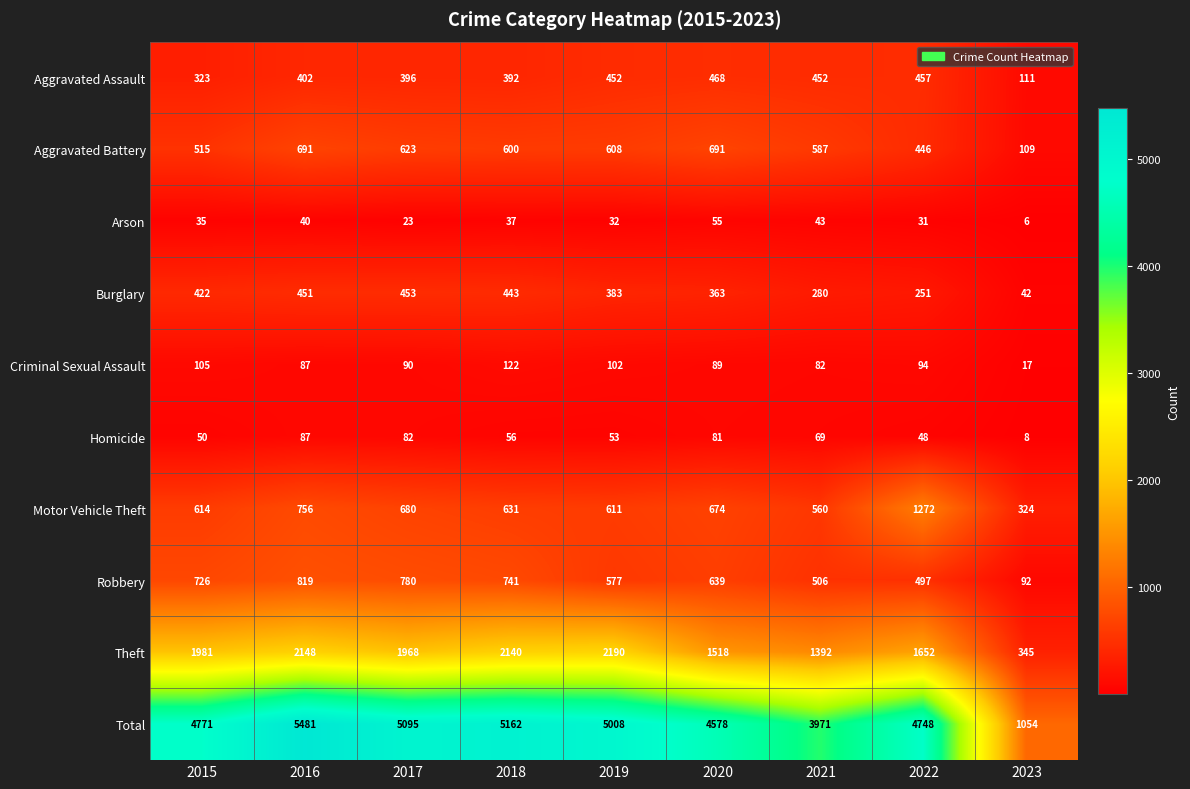

The Robbery series shows 819 at 2016. True or false?

True